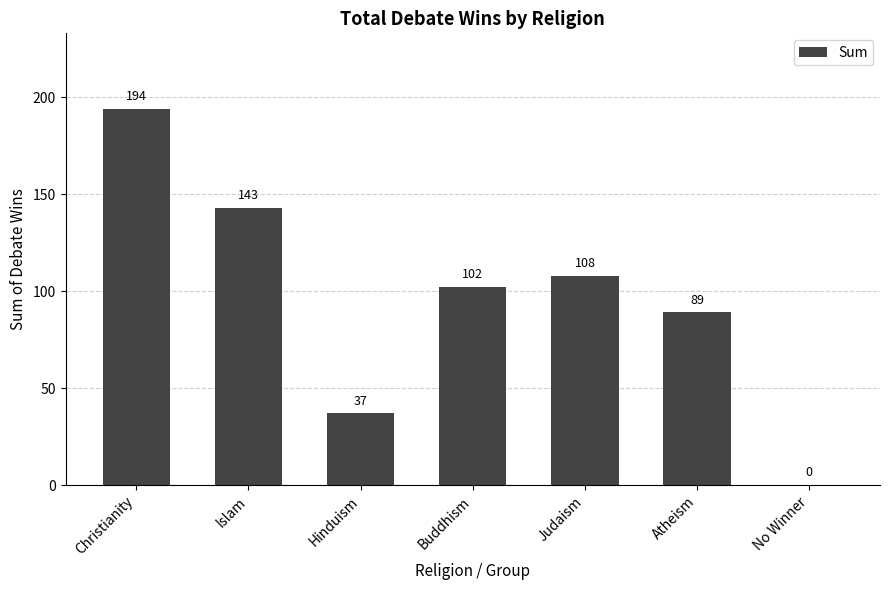

How many values are above zero?

6